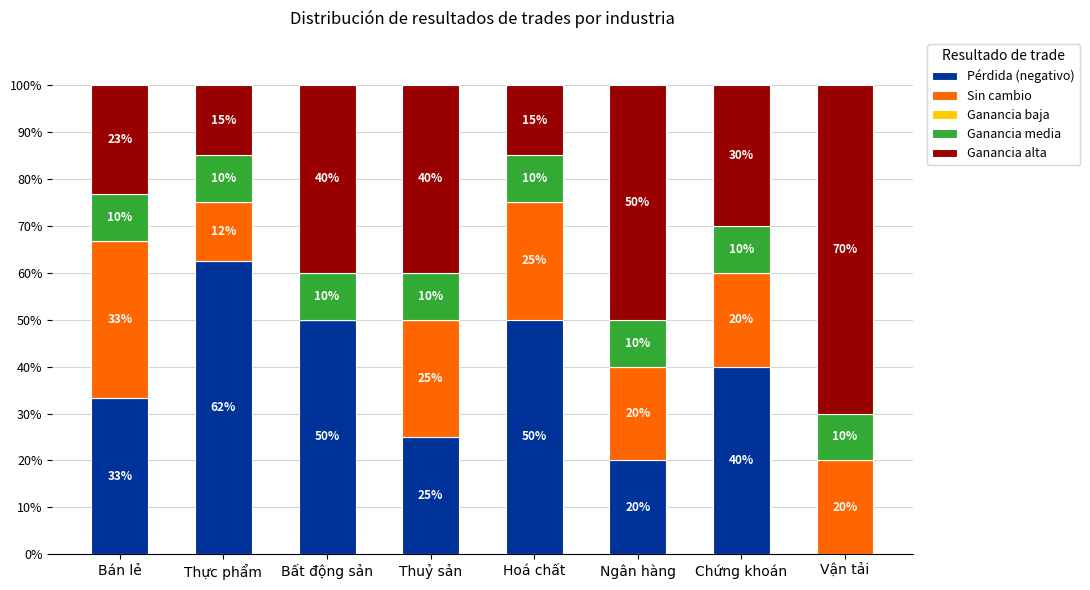

At which label is Pérdida (negativo) closest to 31?

Bán lẻ